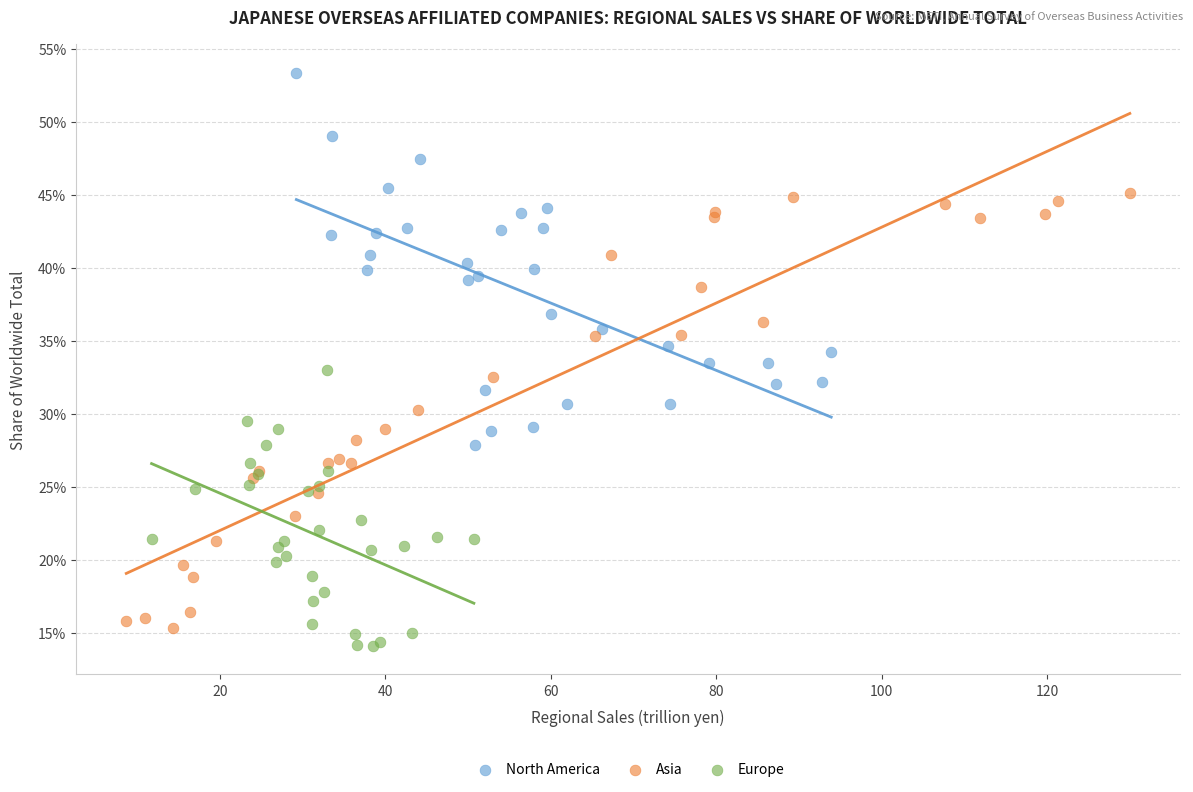

Which series reaches the maximum Y coordinate?

North America